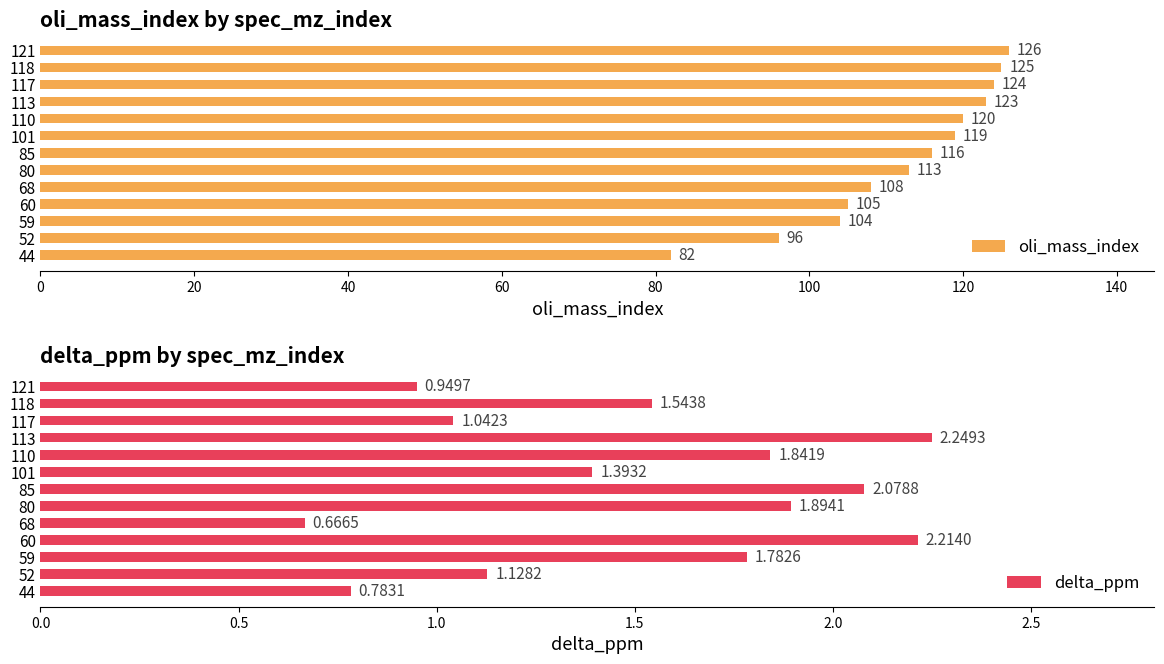

Is it true that delta_ppm equals 1.3 at 80?

False